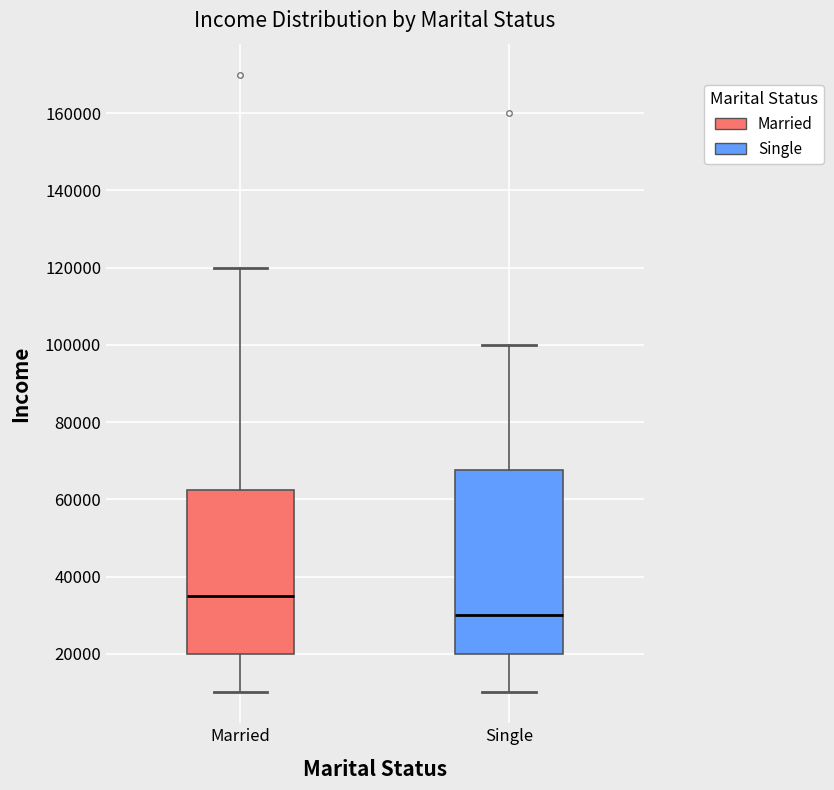

Reading left to right, transcribe this box plot: for each box, give where its median line is, the range the box spans, and where its two whiskers end, as read against the y-axis. The values are not printed on the chart, so give them approximately, as read against the axis.

Married: median 36000, box 20000 to 62000, whiskers 10000 to 120000
Single: median 30000, box 20000 to 68000, whiskers 10000 to 100000